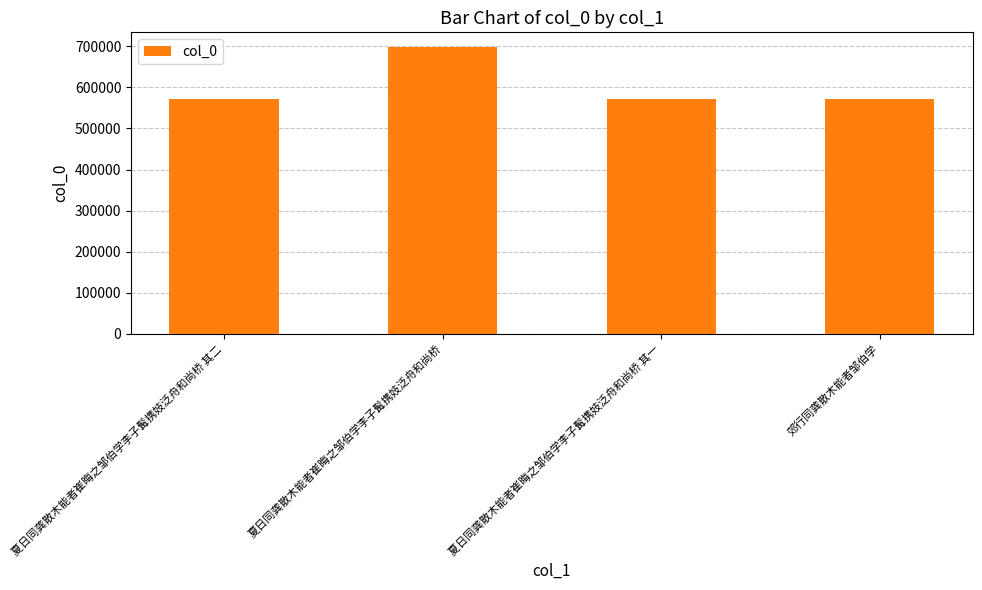

What is the change in value from 夏日同龚散木能者崔晦之邹伯学李子髯携妓泛舟和尚桥 其二 to 夏日同龚散木能者崔晦之邹伯学李子髯携妓泛舟和尚桥?

+126907